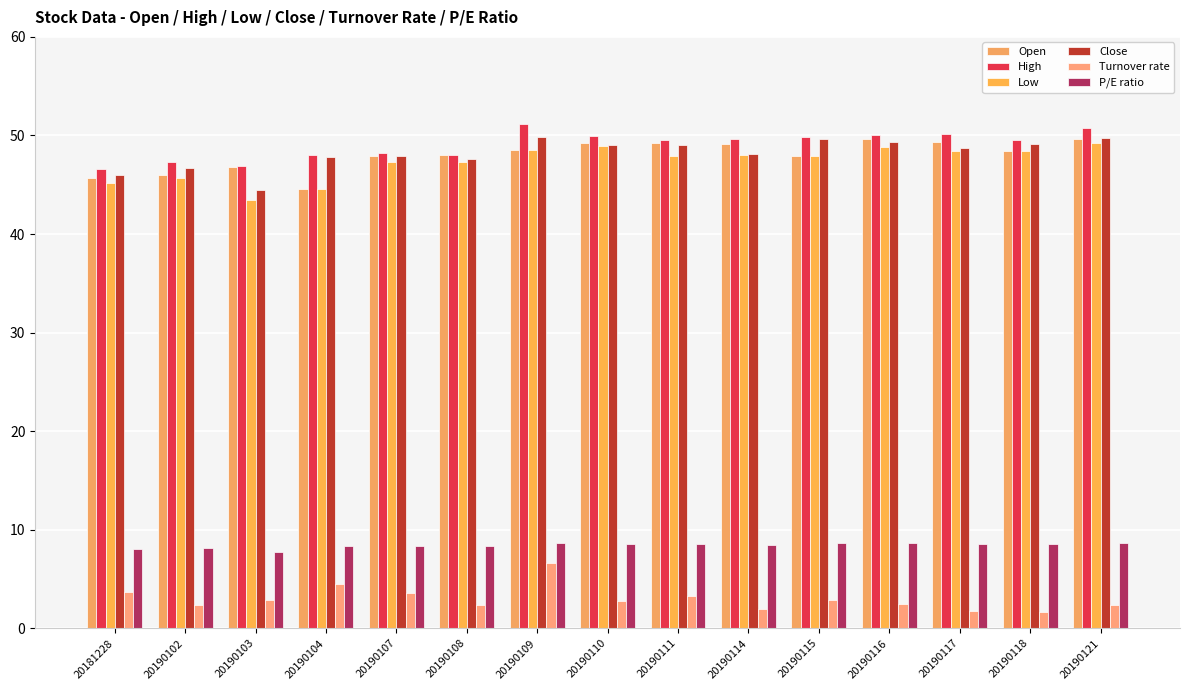

What is the average value of the Close series?

48.2